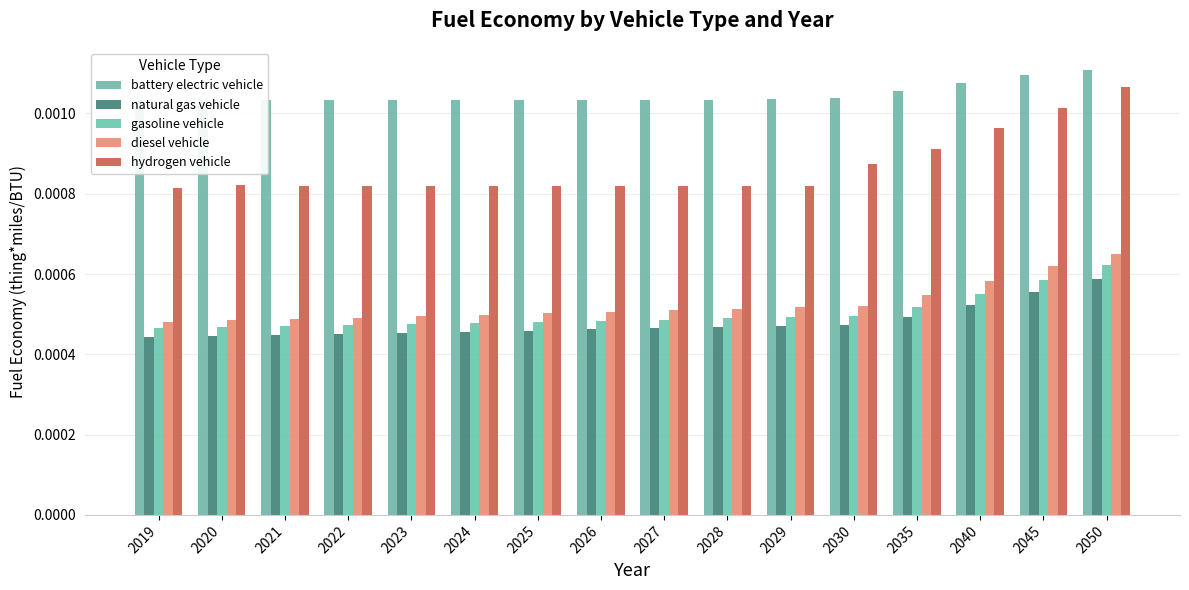

At 2030, list the series in order from largest to smallest.

battery electric vehicle, hydrogen vehicle, diesel vehicle, gasoline vehicle, natural gas vehicle